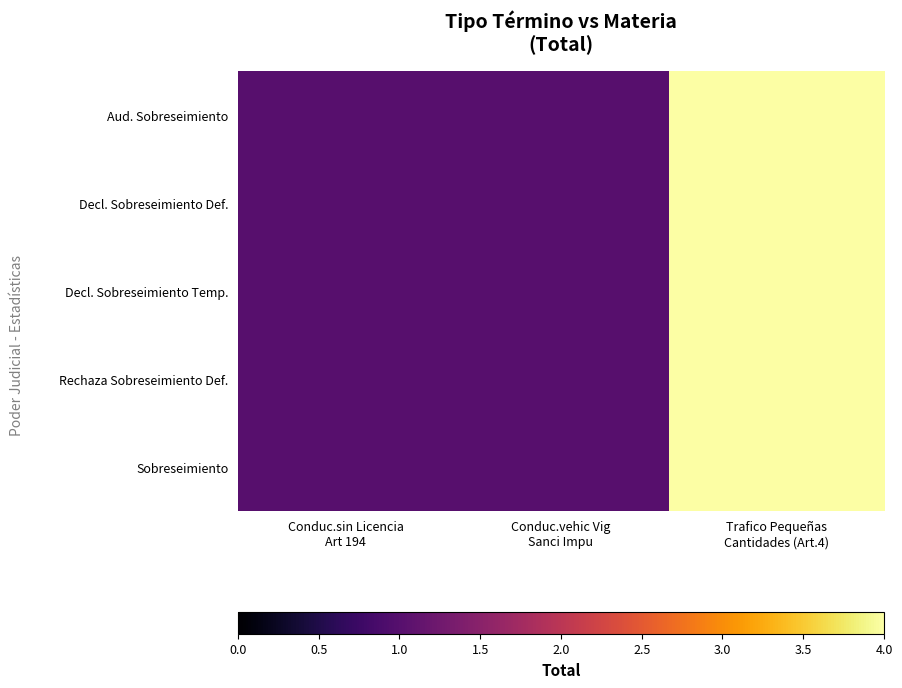

Reading left to right, transcribe all the data shown in this chart.

Aud. Sobreseimiento: Conduc.sin Licencia
Art 194=1	Conduc.vehic Vig
Sanci Impu=1	Trafico Pequeñas
Cantidades (Art.4)=4
Decl. Sobreseimiento Def.: Conduc.sin Licencia
Art 194=1	Conduc.vehic Vig
Sanci Impu=1	Trafico Pequeñas
Cantidades (Art.4)=4
Decl. Sobreseimiento Temp.: Conduc.sin Licencia
Art 194=1	Conduc.vehic Vig
Sanci Impu=1	Trafico Pequeñas
Cantidades (Art.4)=4
Rechaza Sobreseimiento Def.: Conduc.sin Licencia
Art 194=1	Conduc.vehic Vig
Sanci Impu=1	Trafico Pequeñas
Cantidades (Art.4)=4
Sobreseimiento: Conduc.sin Licencia
Art 194=1	Conduc.vehic Vig
Sanci Impu=1	Trafico Pequeñas
Cantidades (Art.4)=4